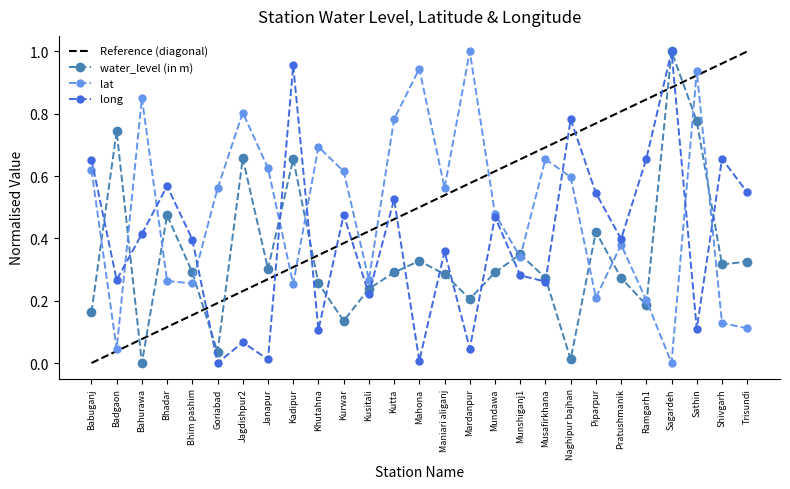

At Naghipur bajhan, list the series in order from largest to smallest.

long, Reference (diagonal), lat, water_level (in m)